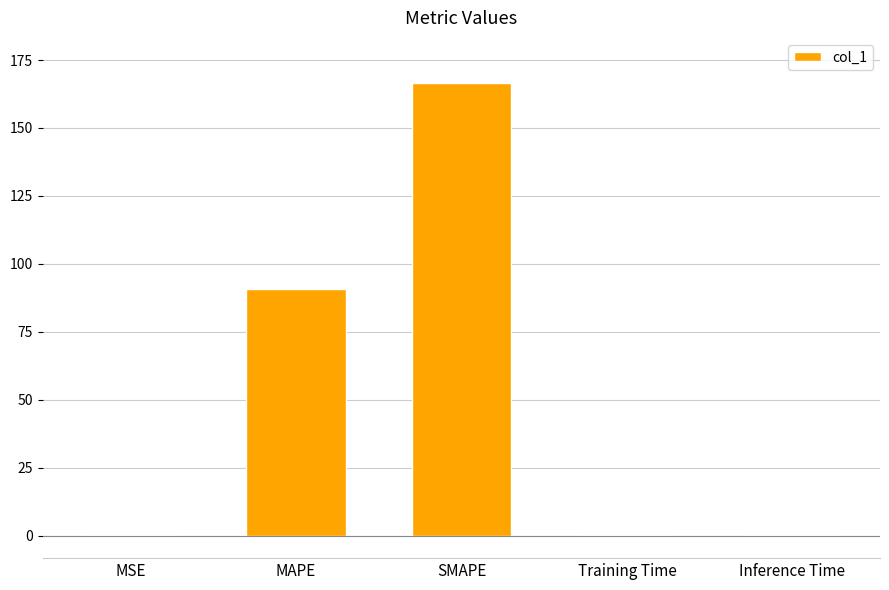

What is the maximum value shown in the chart?

166.5